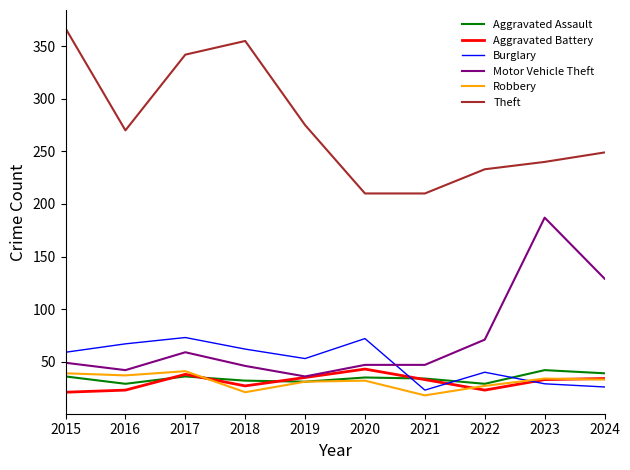

Which series has the widest spread of values?

Theft